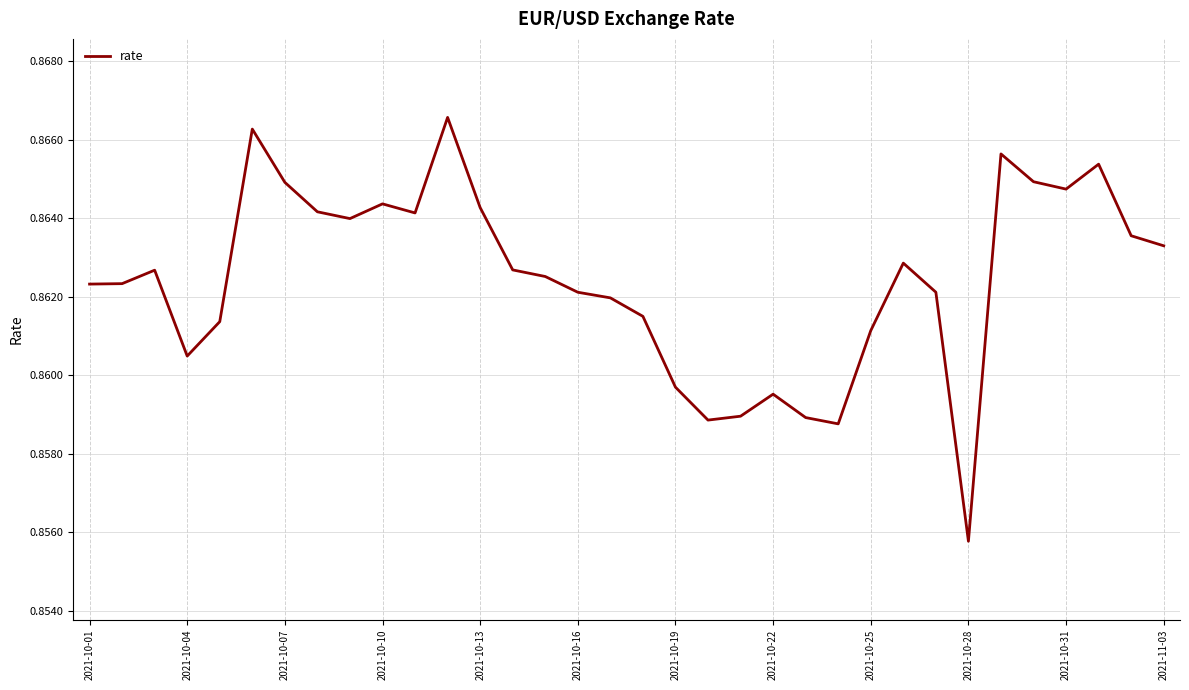

The value at 2021-10-04 is 1.3. True or false?

False